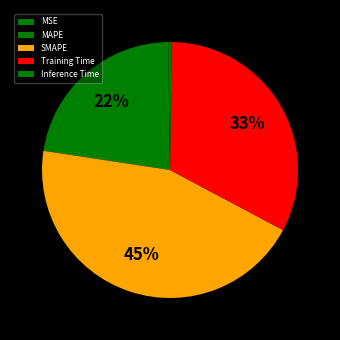

Does MAPE account for over 50% of the chart?

No